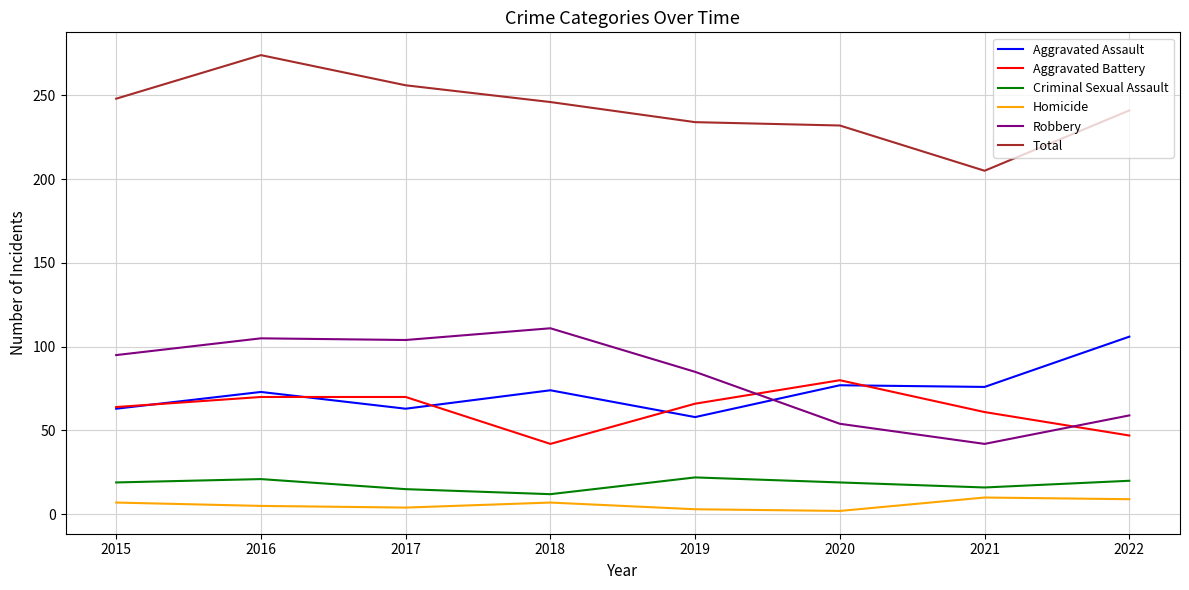

At which category is the sum across all series the highest?

2016